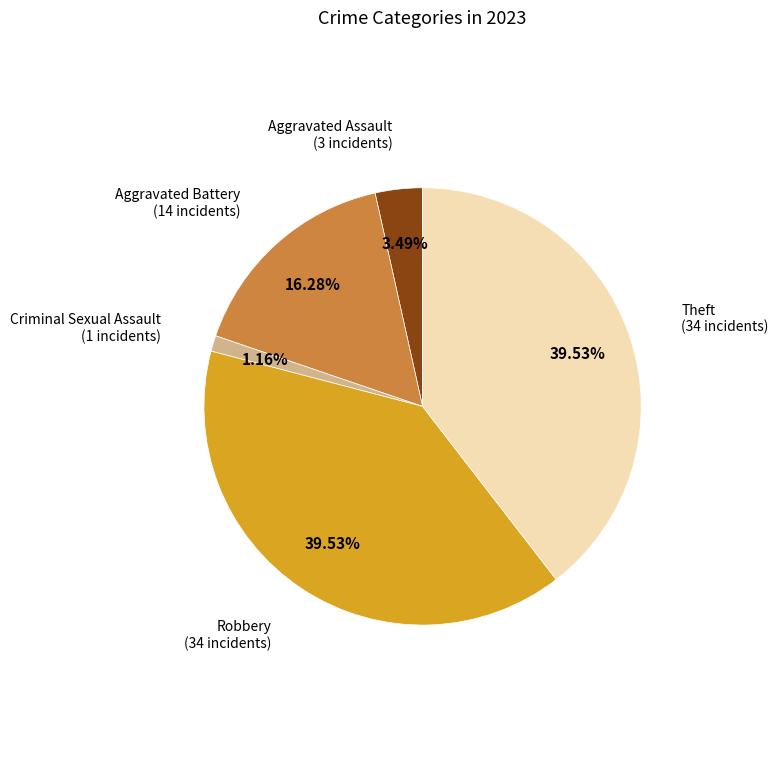

What is the smallest slice in the pie chart?

Criminal Sexual Assault